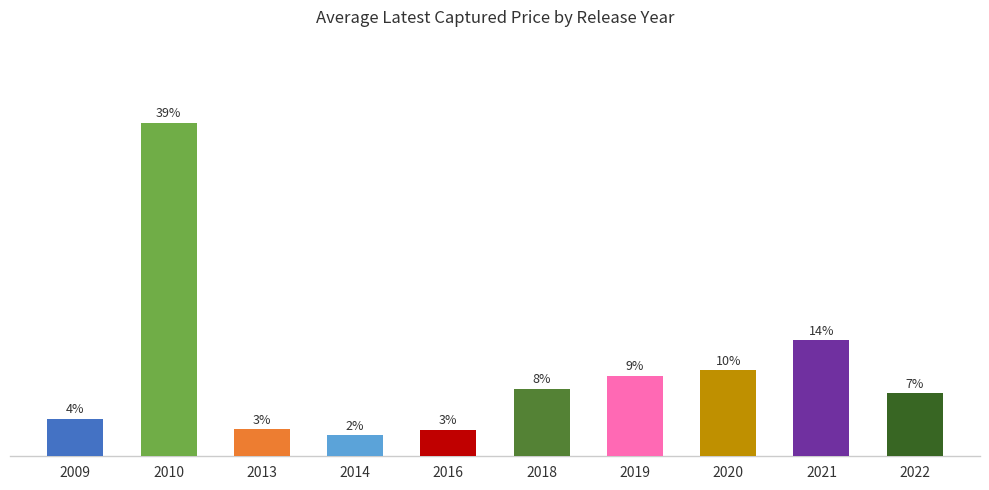

Approximately how many times larger is the value at 2022 compared to 2018?

0.9